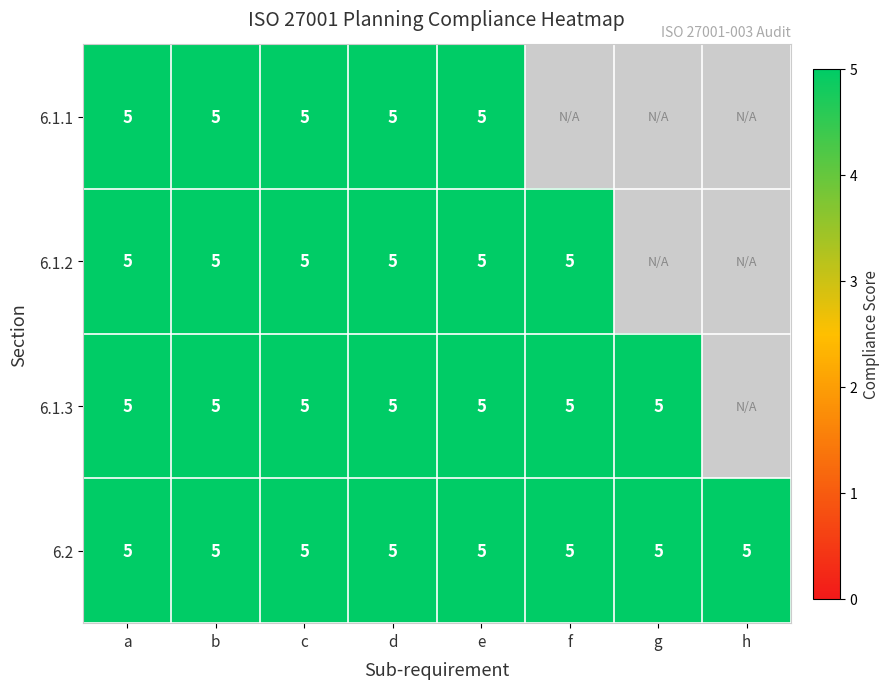

The value of 6.1.2 at b is 8. True or false?

False